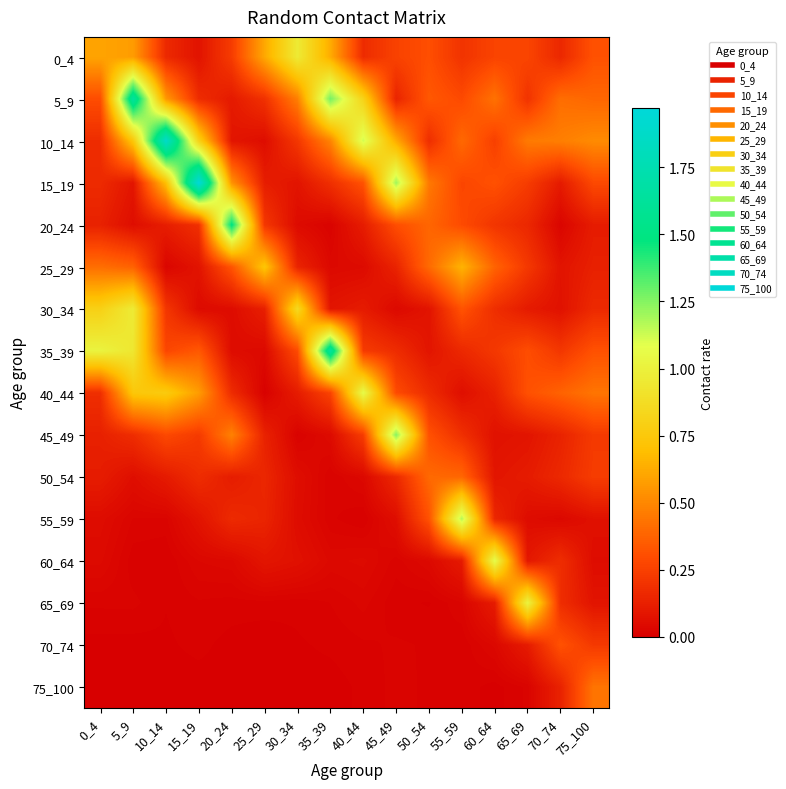

At which category is the sum across all series the highest?

5_9